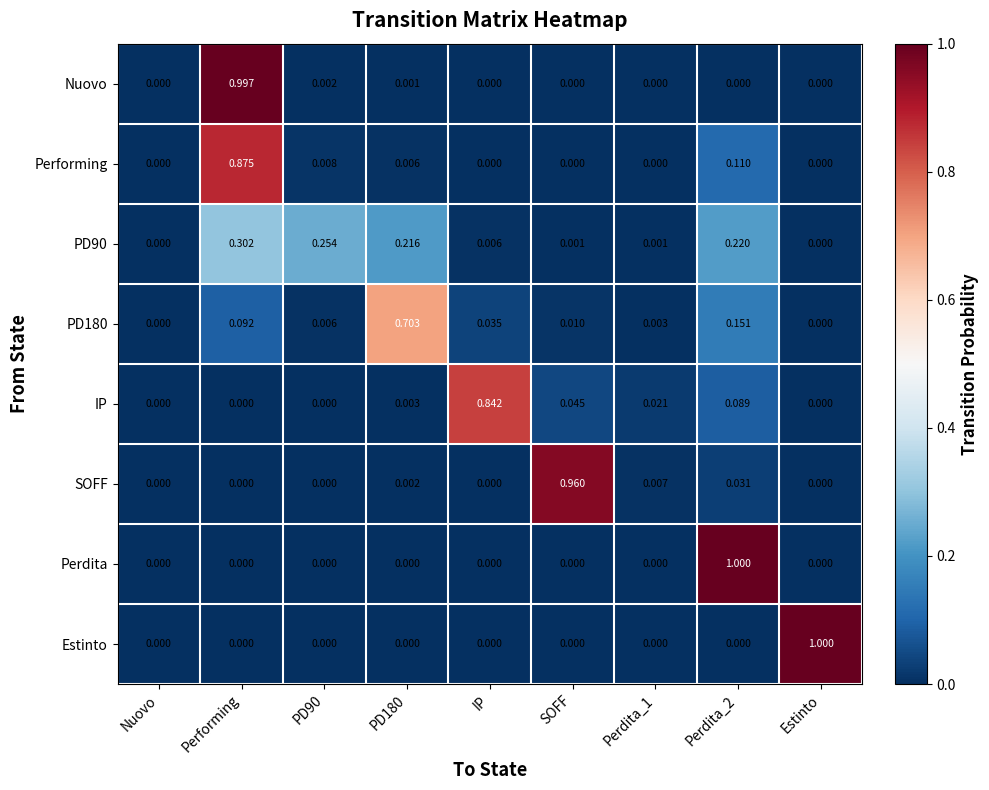

At which category is the sum across all series the highest?

Performing